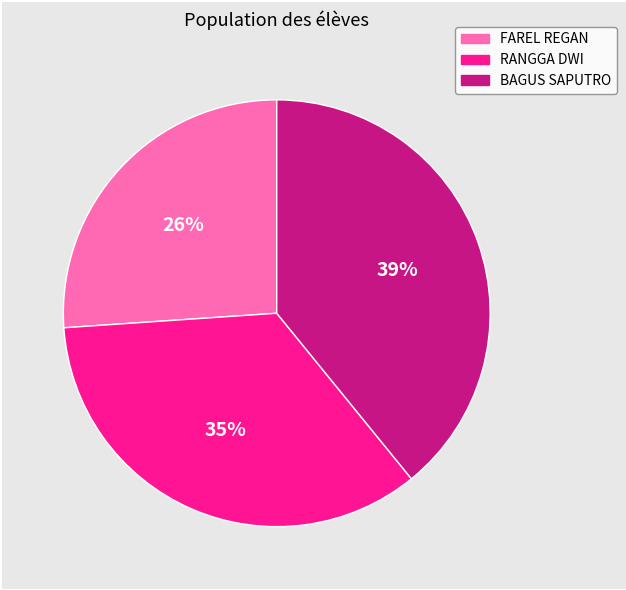

Is there any slice that represents more than half of the pie?

No